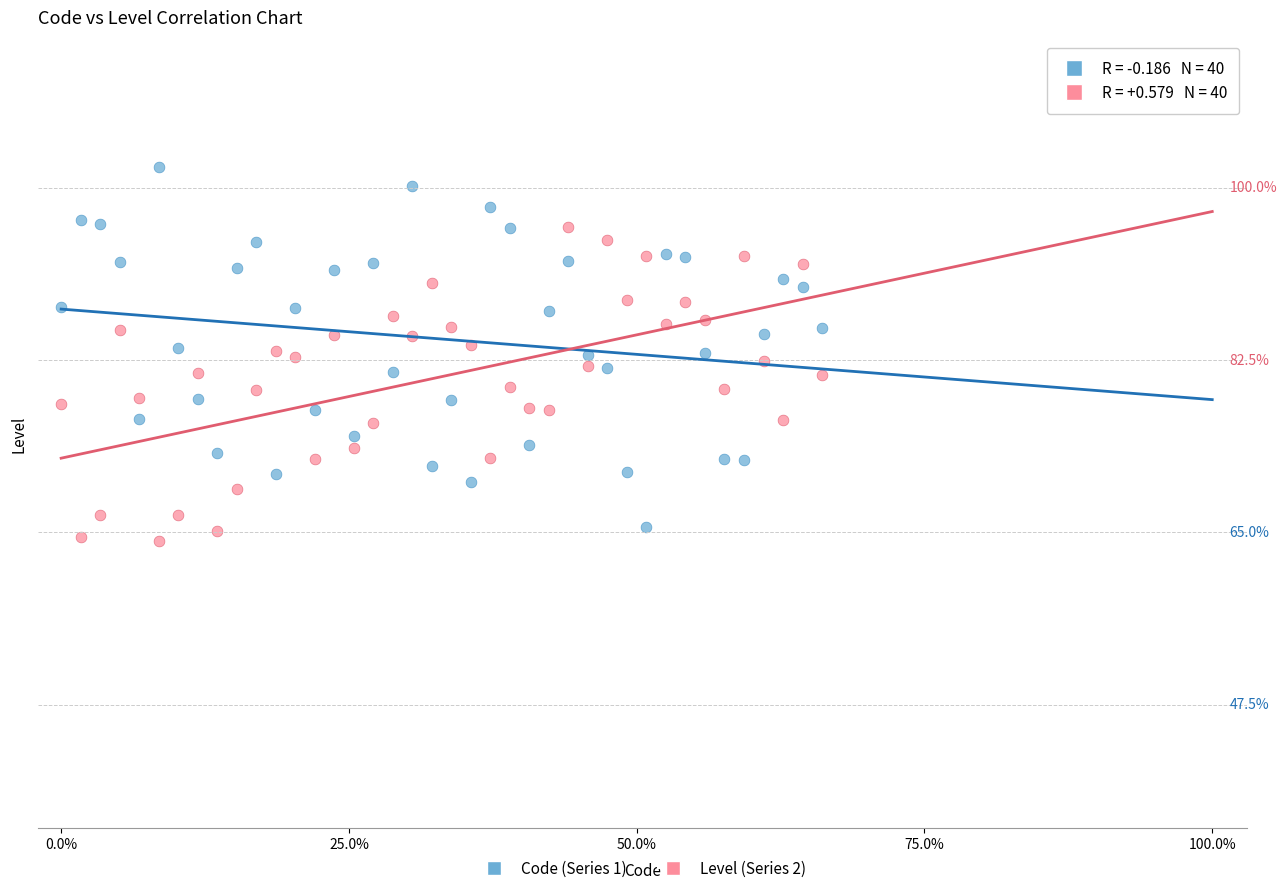

Which series has the largest Y range (max minus min)?

Code (Series 1)